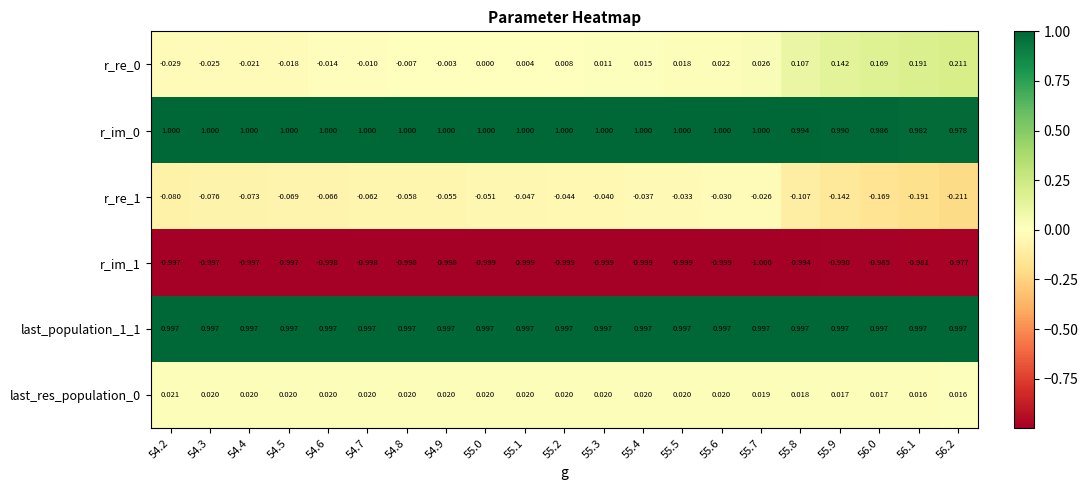

Is the value of r_re_1 at 54.4 greater than the value of r_re_0 at 54.7?

No